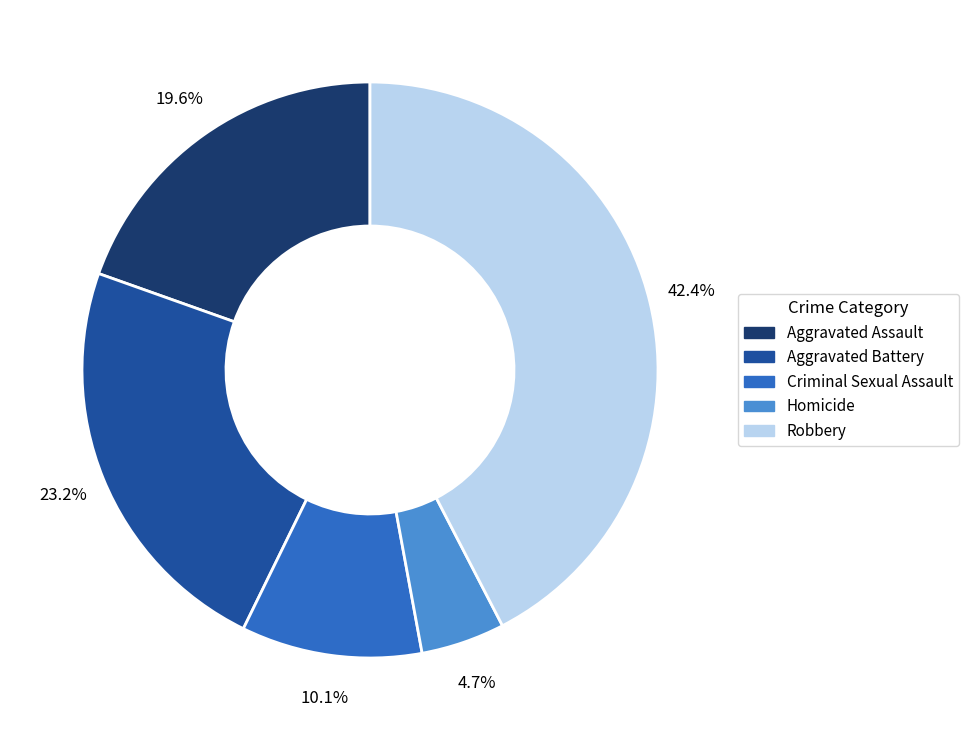

How many segments does this pie chart have?

5